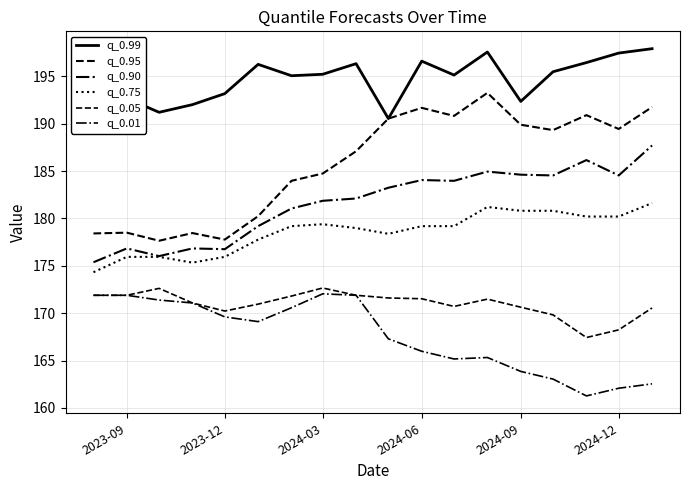

Does the chart have visible grid lines?

Yes